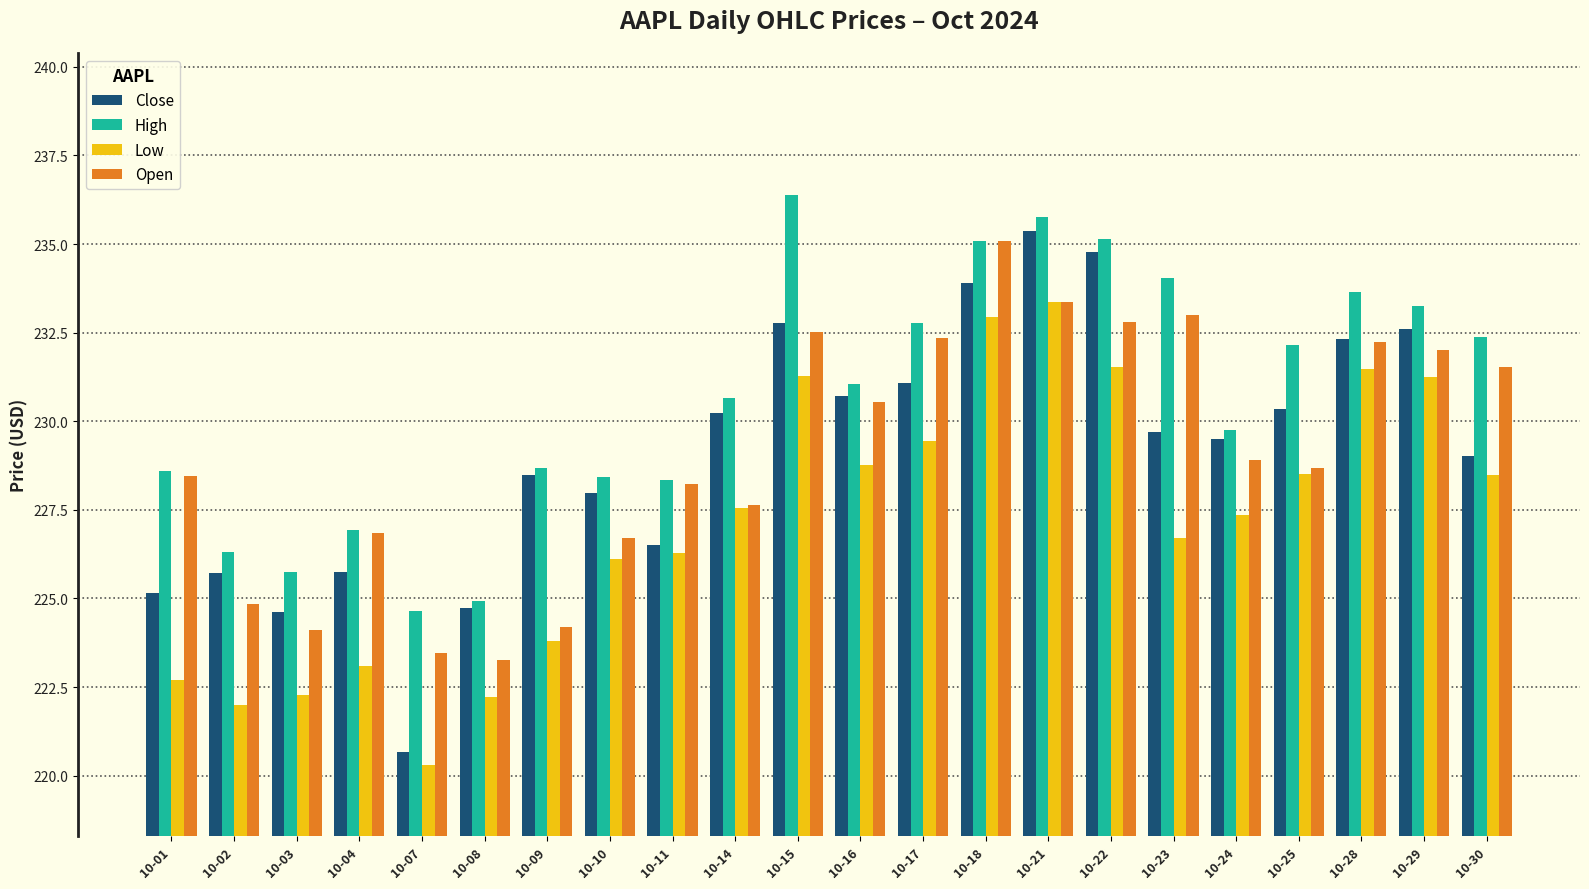

What is the difference between the maximum and minimum values in the Open series?

11.8